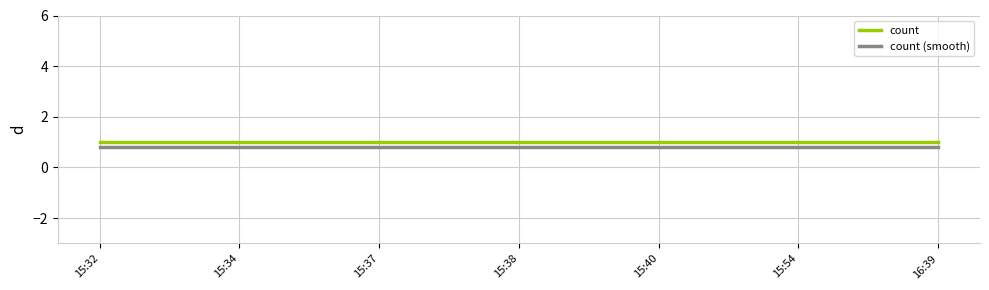

Reading left to right, transcribe all the data shown in this chart.

count: 1.0	1.0	1.0	1.0	1.0	1.0	1.0
count (smooth): 0.8	0.8	0.8	0.8	0.8	0.8	0.8